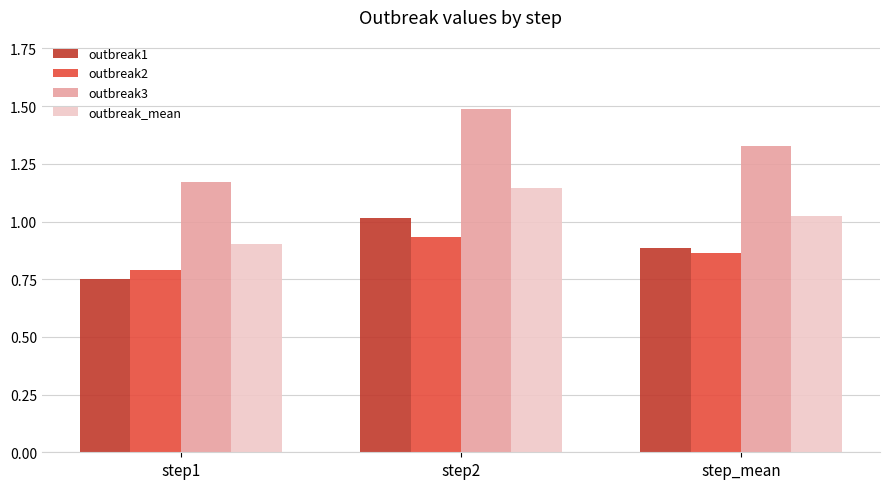

How many data points does each series have?

3